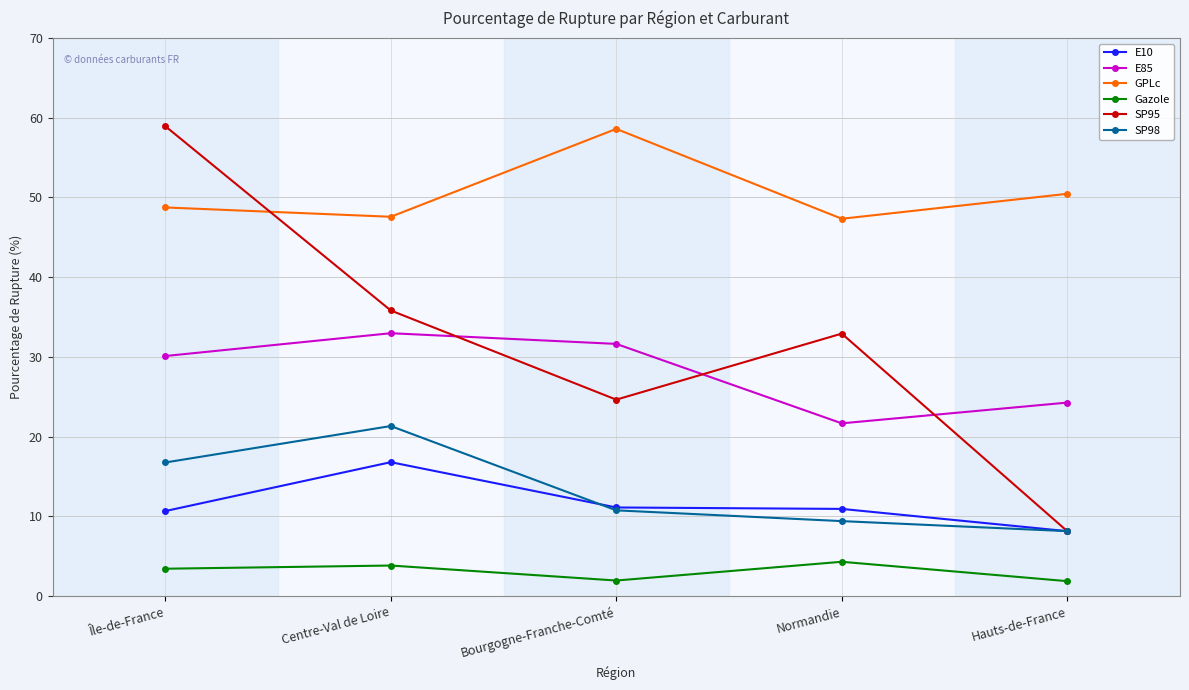

How many data points in Gazole are above 3?

3